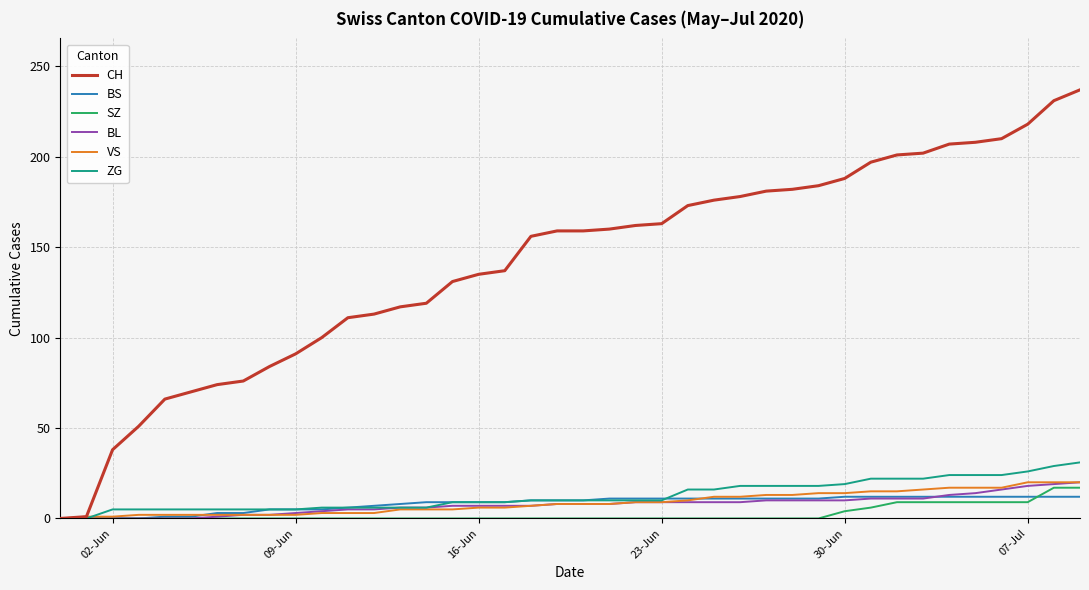

Which series has the largest total across all categories?

CH